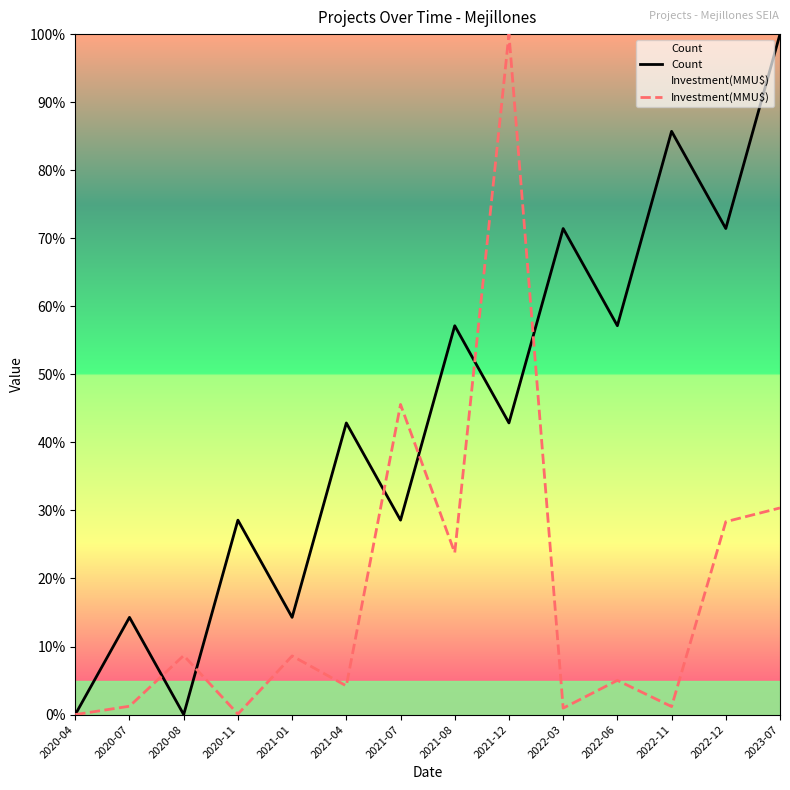

Reading left to right, what are all the values shown in this chart?

Count: 2020-04=0.0	2020-07=14.3	2020-08=0.0	2020-11=28.6	2021-01=14.3	2021-04=42.9	2021-07=28.6	2021-08=57.1	2021-12=42.9	2022-03=71.4	2022-06=57.1	2022-11=85.7	2022-12=71.4	2023-07=100.0
Investment(MMU$): 2020-04=0.0	2020-07=1.2	2020-08=8.7	2020-11=0.1	2021-01=8.6	2021-04=4.2	2021-07=45.6	2021-08=23.8	2021-12=100.0	2022-03=0.9	2022-06=5.0	2022-11=1.2	2022-12=28.3	2023-07=30.4